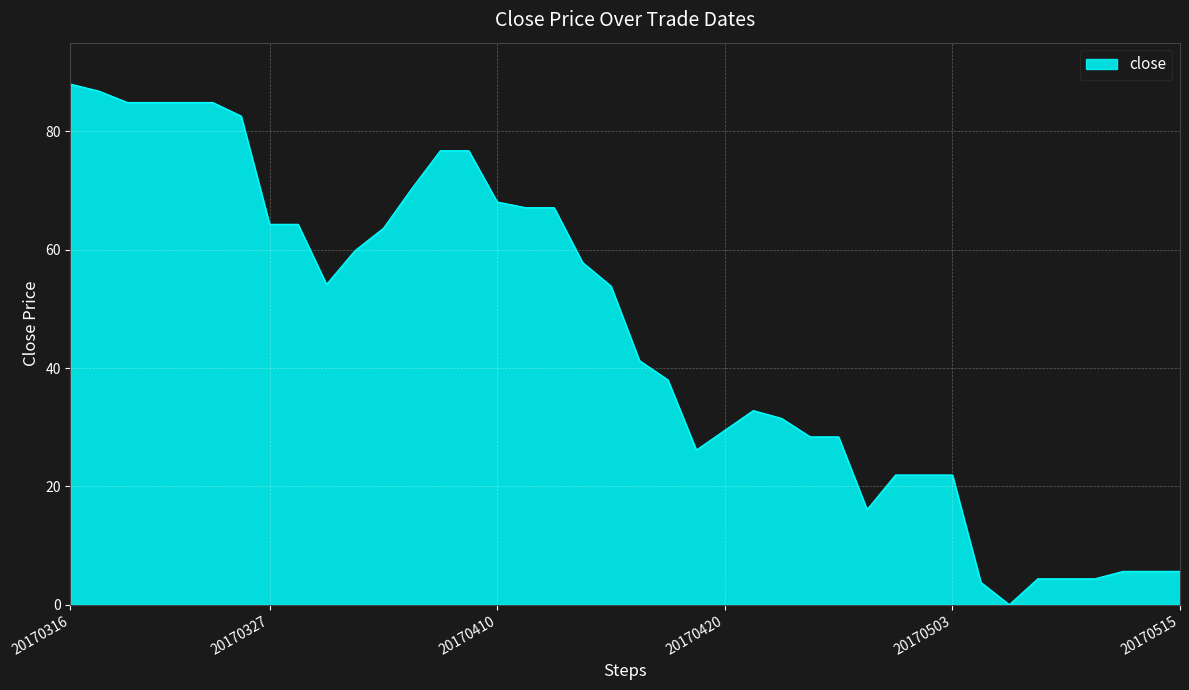

What is the greatest value displayed?

88.0